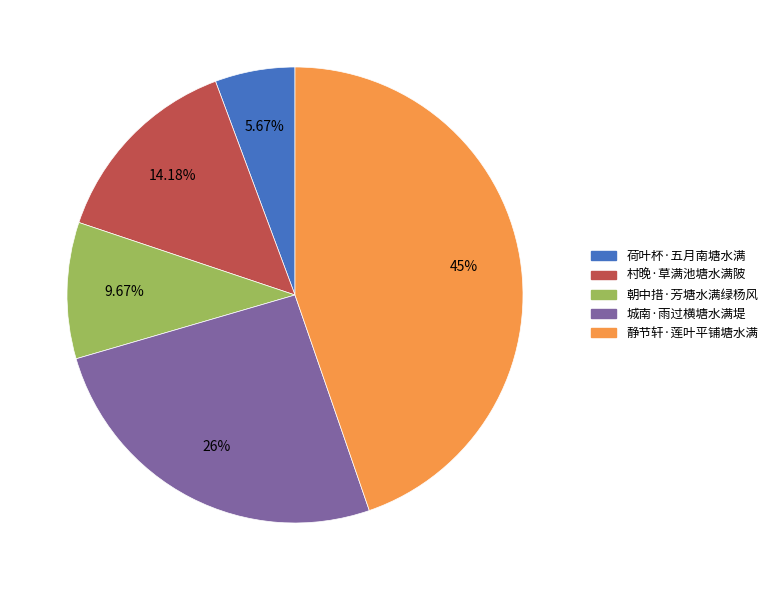

How many slices are in this pie chart?

5